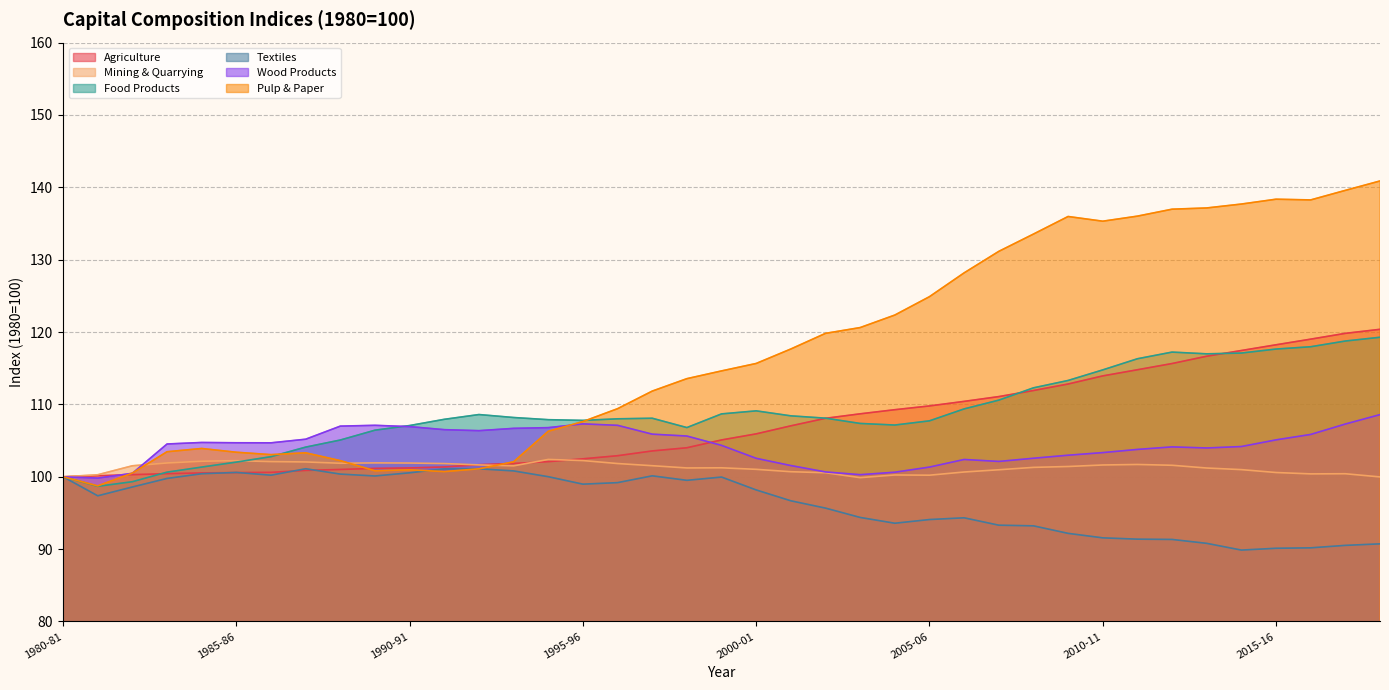

Rank the categories by Wood Products value from highest to lowest.

2018-19, 1995-96, 2017-18, 1989-90, 1996-97, 1988-89, 1990-91, 1994-95, 1993-94, 1991-92, 1992-93, 1997-98, 2016-17, 1998-99, 1987-88, 2015-16, 1984-85, 1985-86, 1986-87, 1983-84, 1999-00, 2014-15, 2012-13, 2013-14, 2011-12, 2010-11, 2009-10, 2008-09, 2000-01, 2006-07, 2007-08, 2001-02, 2005-06, 2002-03, 2004-05, 1982-83, 2003-04, 1980-81, 1981-82